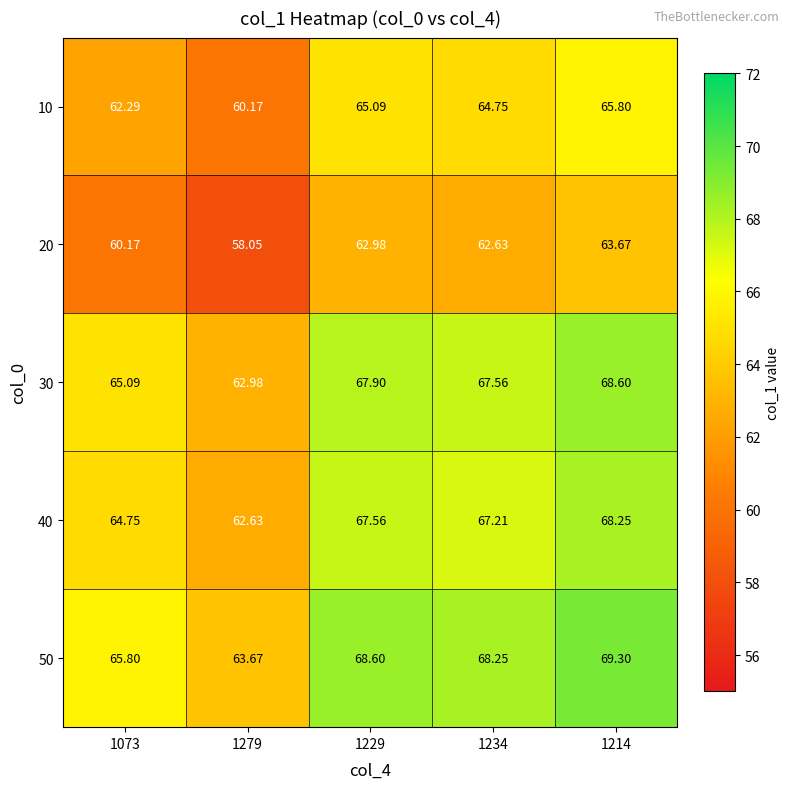

Is the value of 10 at 1234 greater than the value of 20 at 1229?

Yes